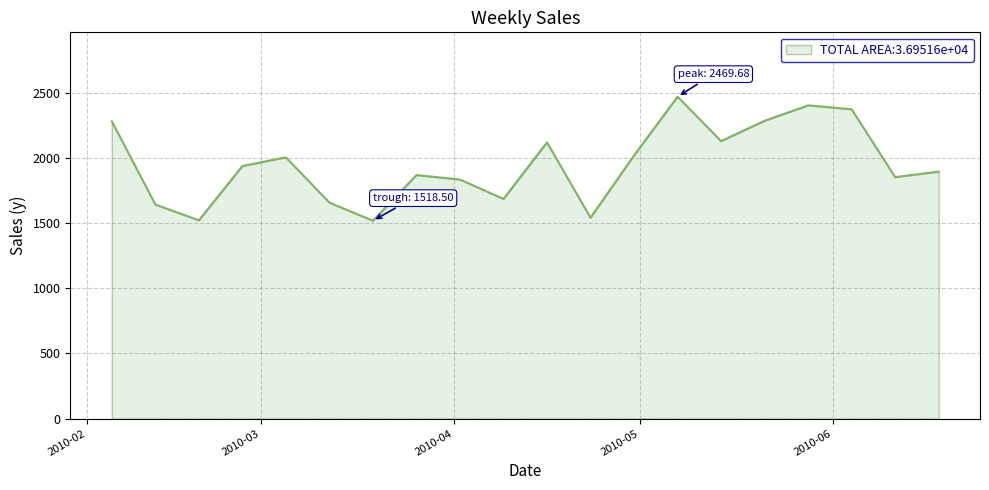

What is the smallest value displayed?

1518.5